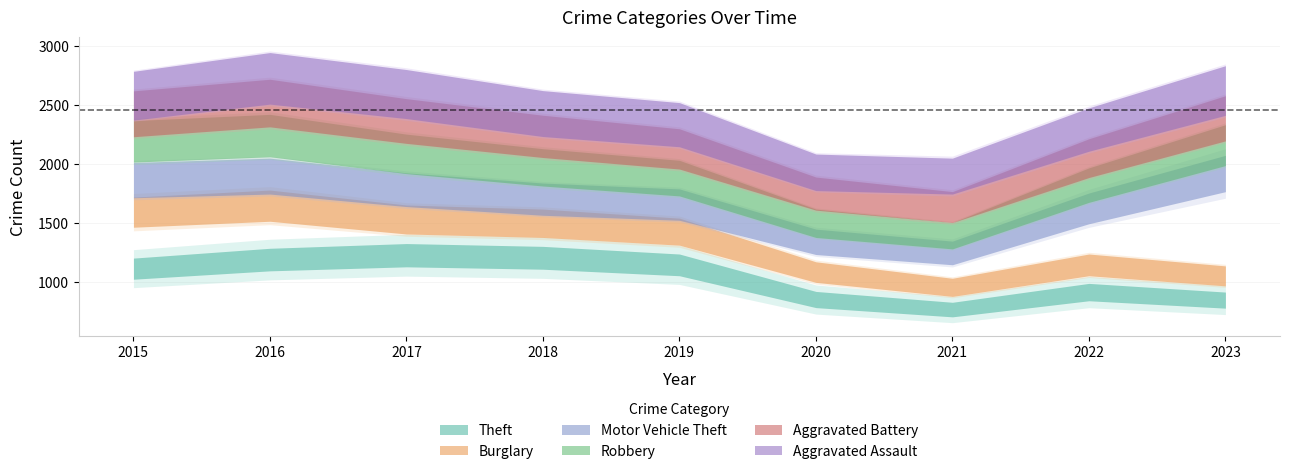

What is the maximum value shown in the chart?

1230